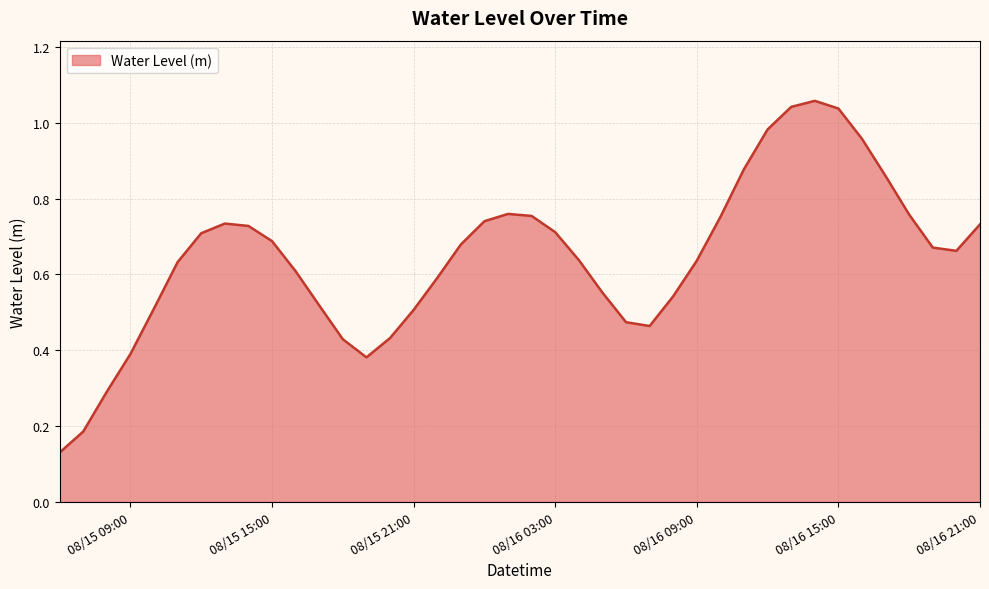

True or false: there are more than 1 points higher than both neighbors.

True